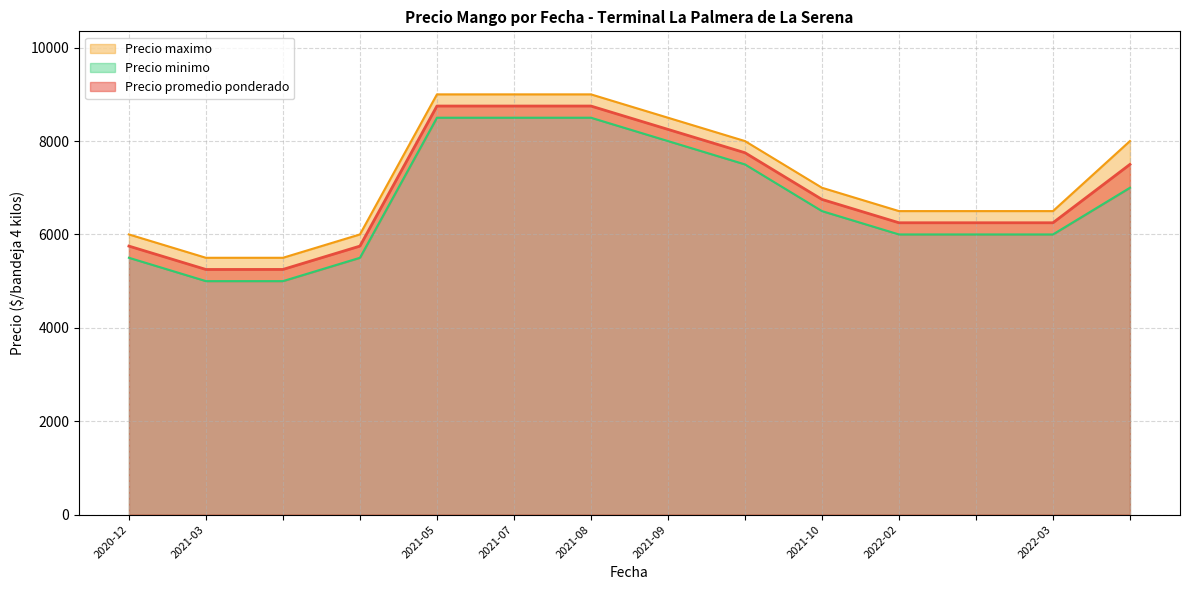

Where is Precio maximo nearest to the value 7250?

2021-10-28